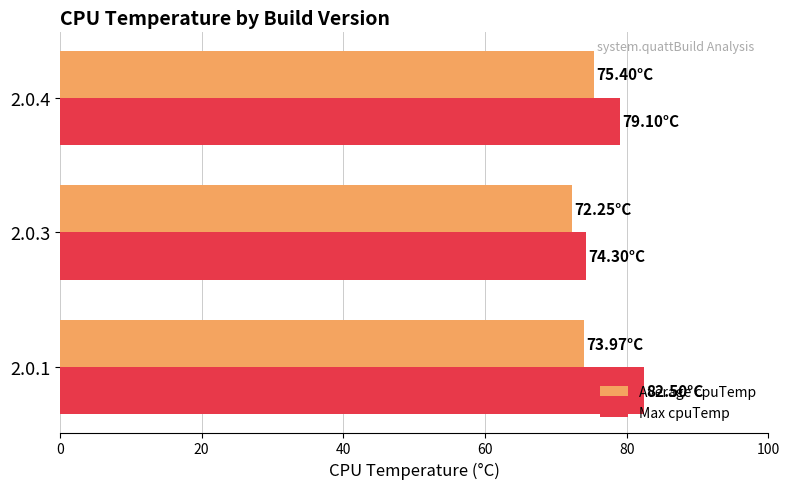

What is the difference between the highest and lowest values at 2.0.4?

3.7